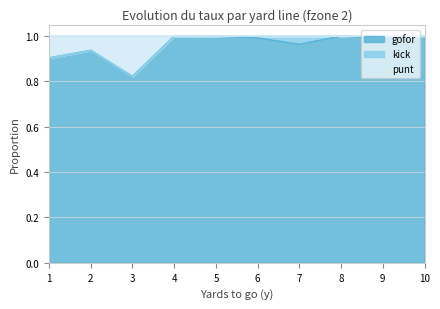

Rank the categories by gofor value from lowest to highest.

3, 1, 2, 7, 9, 6, 4, 5, 8, 10